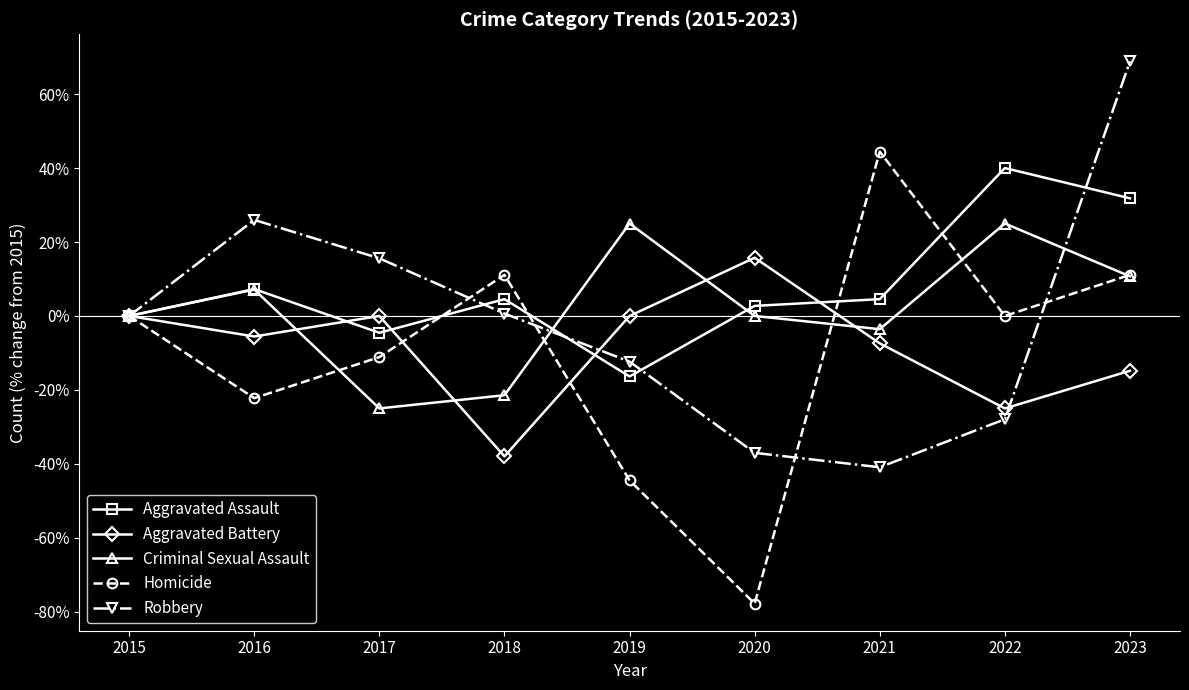

What is the difference between the second highest and second lowest values in the Criminal Sexual Assault series?

46.4